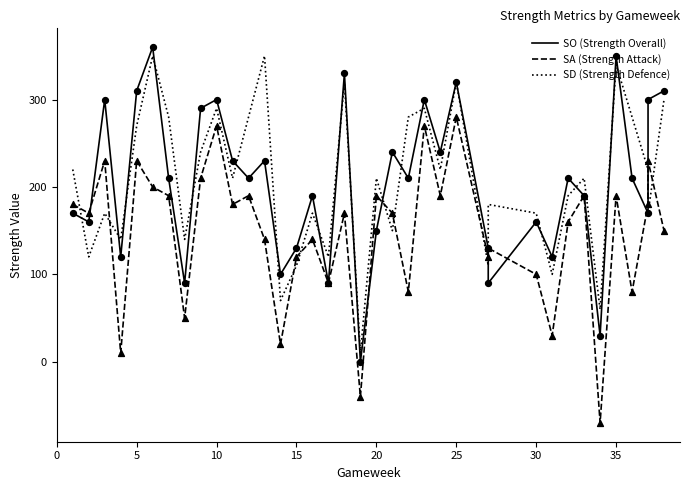

Which series contains the lowest Y value?

SA (Strength Attack)